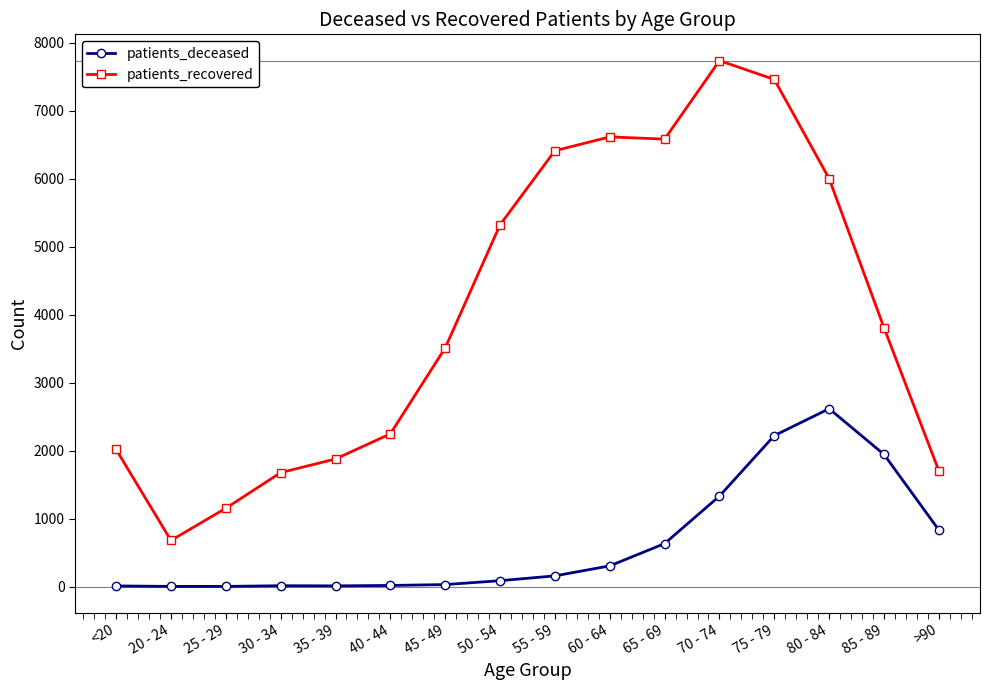

The value of patients_recovered at 40 - 44 is 878. True or false?

False